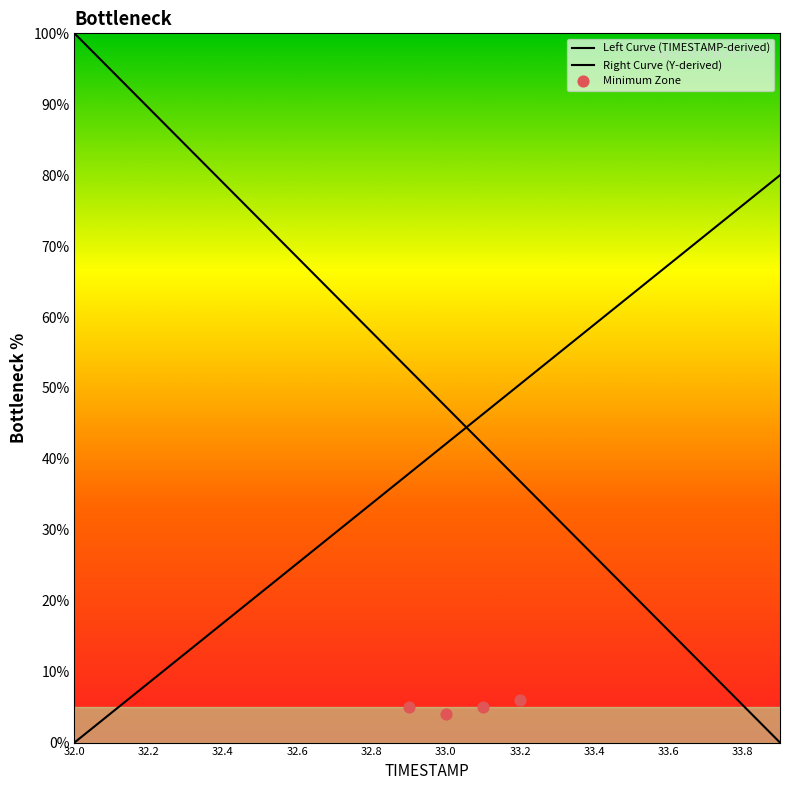

Is the value of Y at 32.4 greater than the value of TIMESTAMP at 33.5?

No